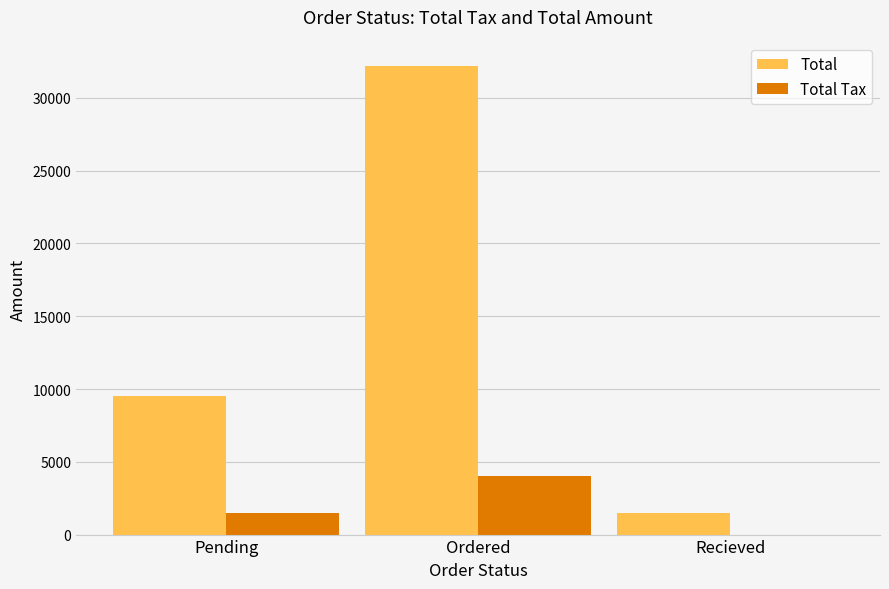

What is the maximum value for Total Tax?

4027.6